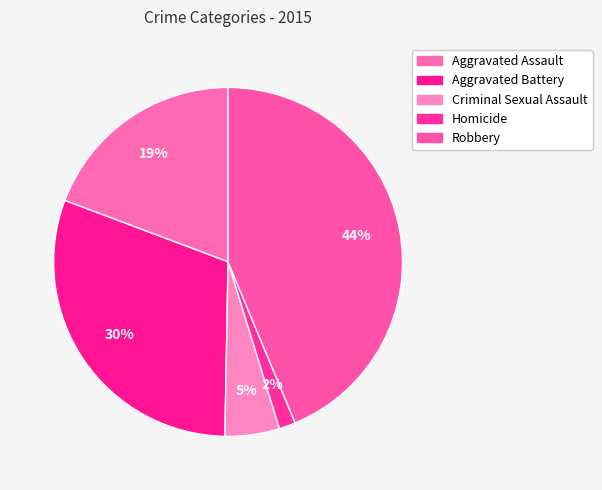

To the nearest percent, what is the difference between the Aggravated Assault and Robbery slice percentages?

24%